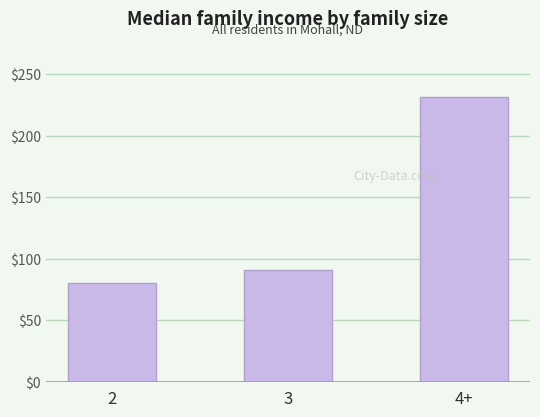

What is the minimum value shown in the chart?

80